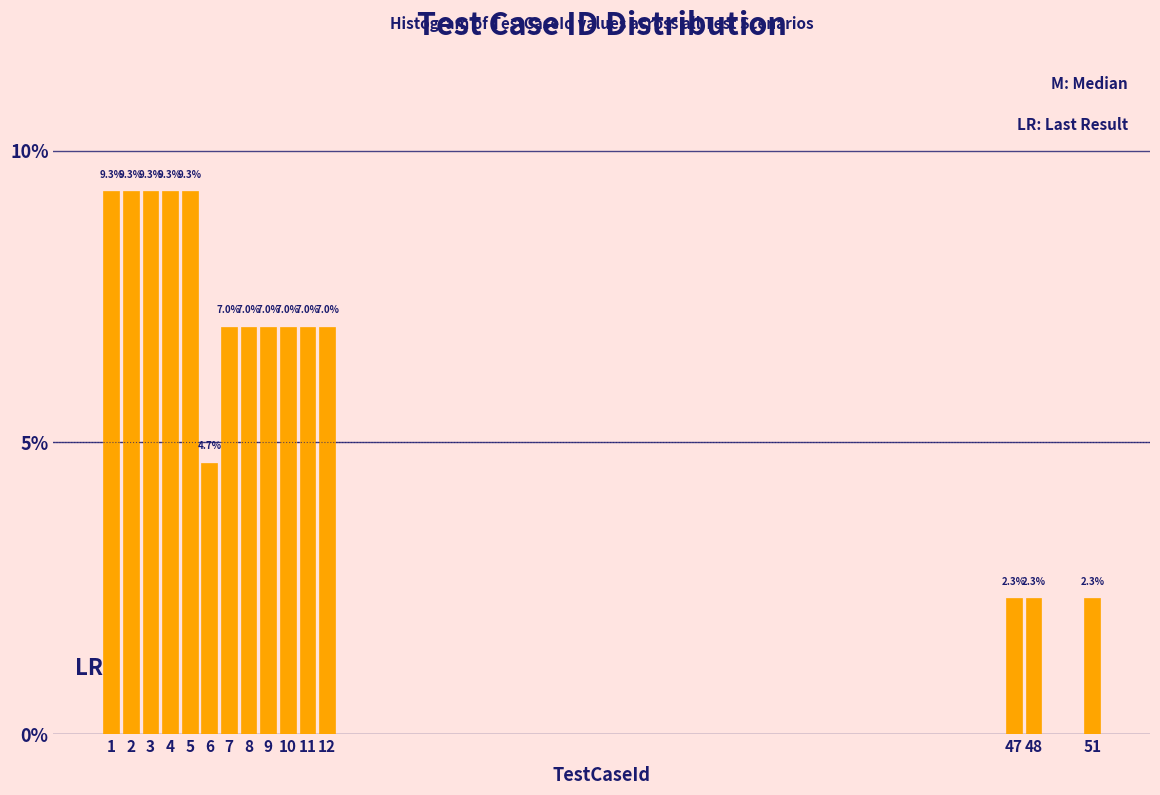

Reading left to right, list all the values displayed in this chart.

9.3	9.3	9.3	9.3	9.3	4.7	7.0	7.0	7.0	7.0	7.0	7.0	2.3	2.3	2.3